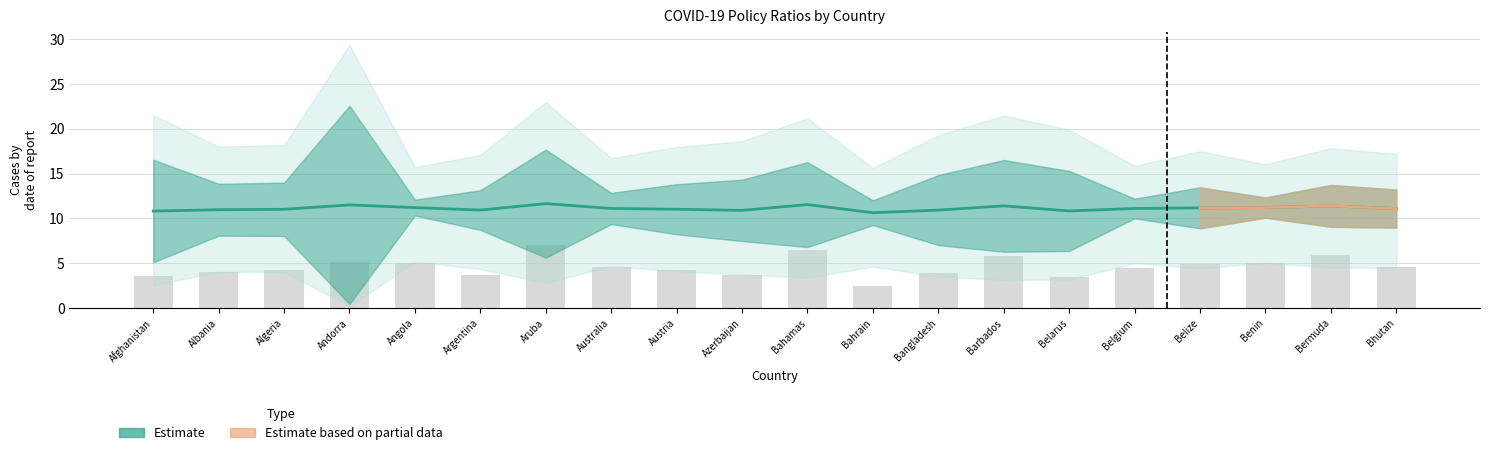

What is the difference between the highest and lowest values at Argentina?

7.2